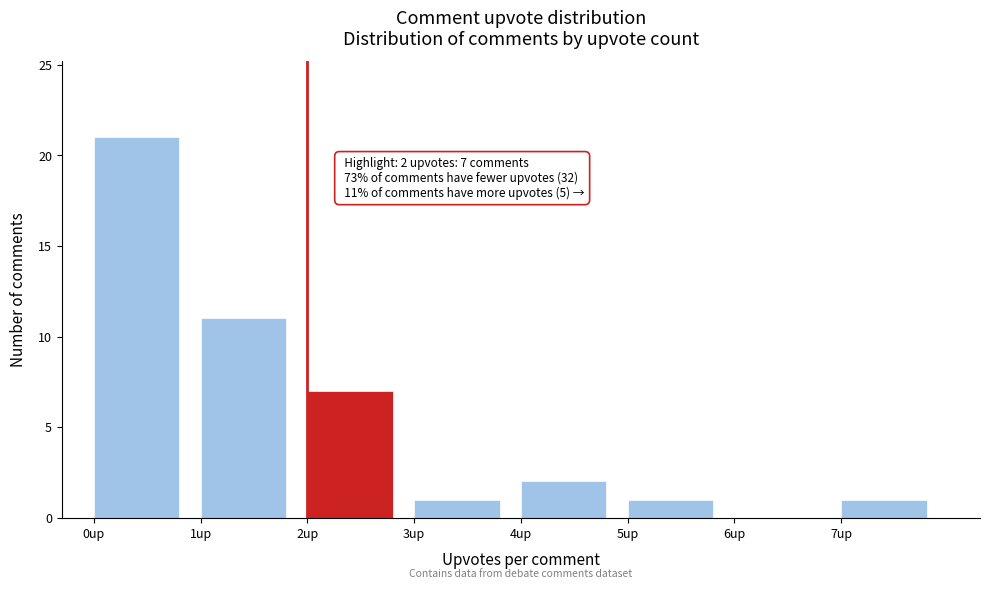

Over which range of the x-axis is the bar tallest?

0 to 1